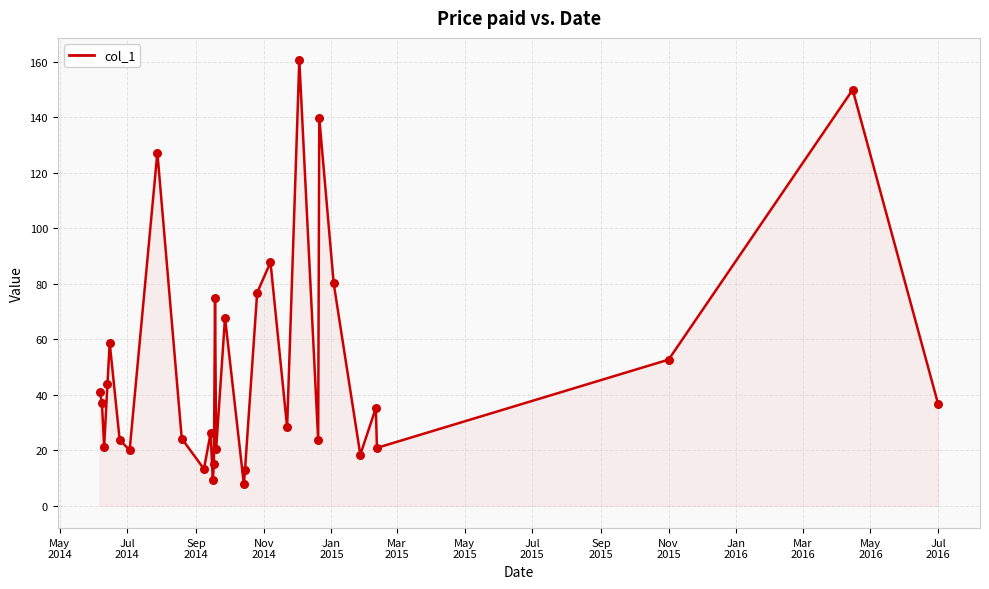

What is the smallest value displayed?

7.8